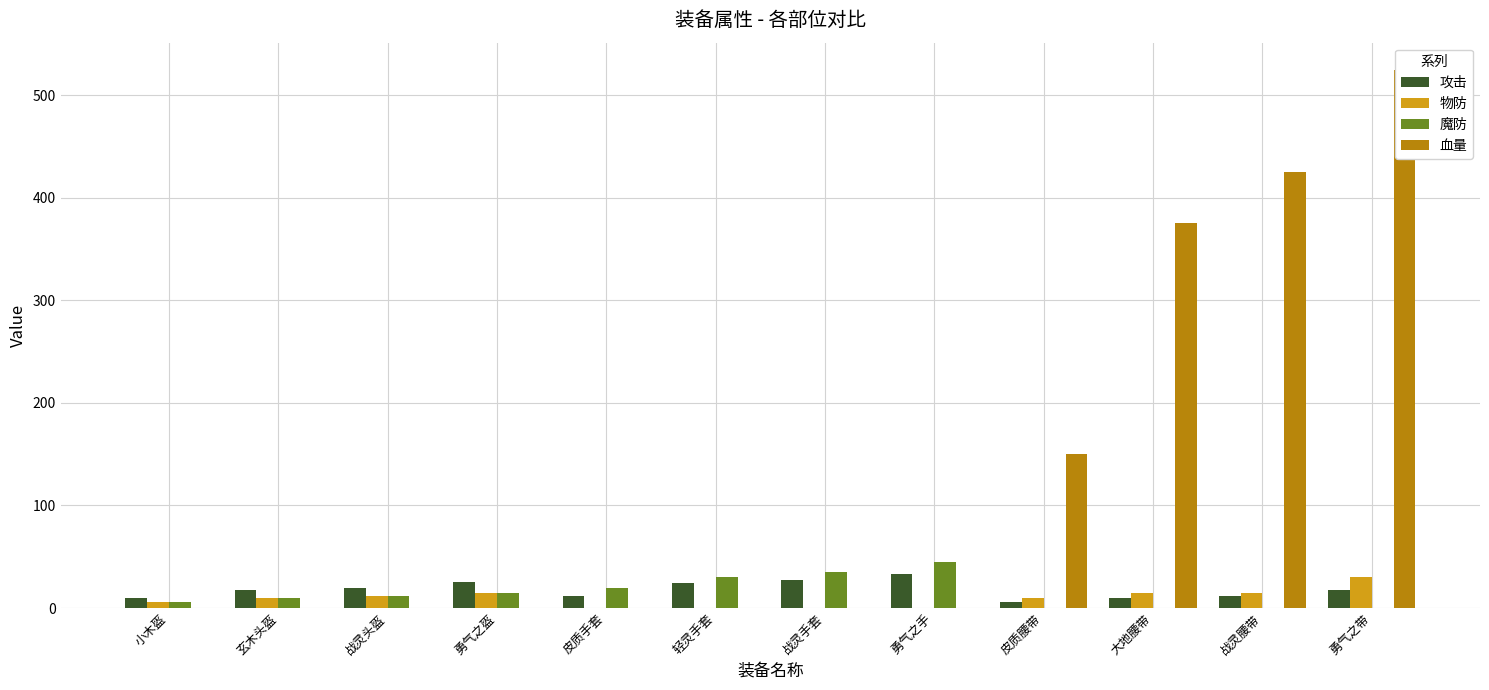

What is the label of the 11th bar from the left?

战灵腰带